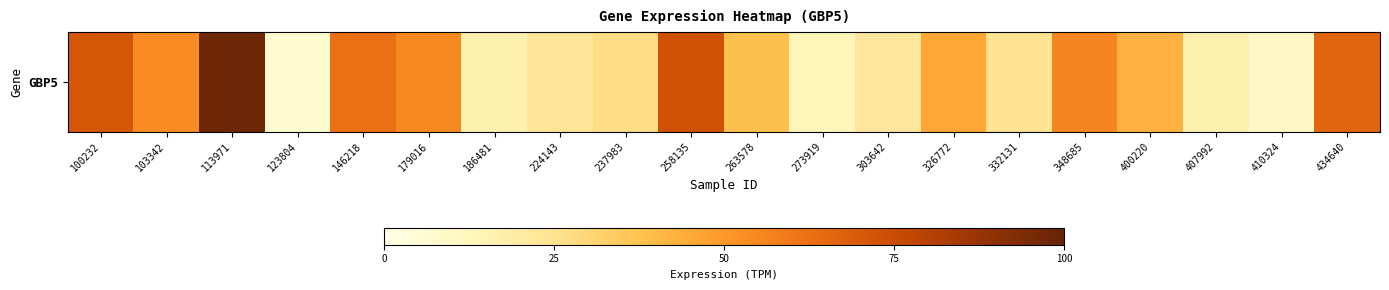

List the labels in order of value, smallest first.

123804, 410324, 273919, 407992, 186481, 303642, 224143, 332131, 237983, 263578, 400220, 326772, 103342, 179016, 348685, 146218, 434640, 100232, 258135, 113971